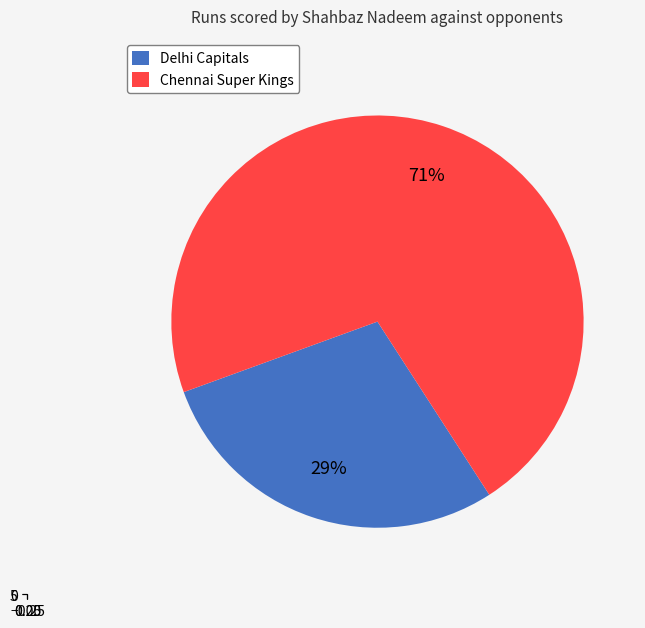

What percentage is the Chennai Super Kings slice, to the nearest percent?

71%